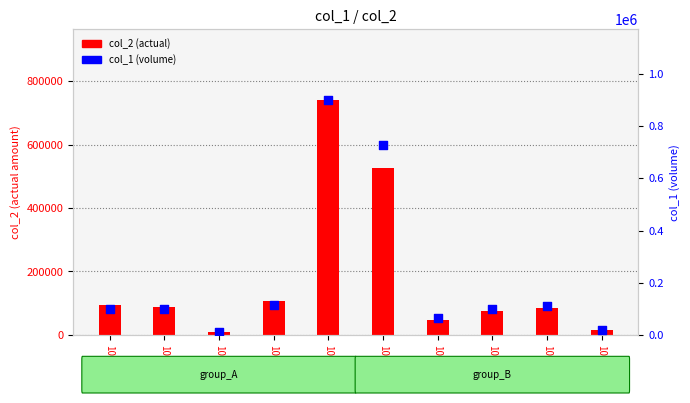

What is the total value across all series at 101/12/25?

175230